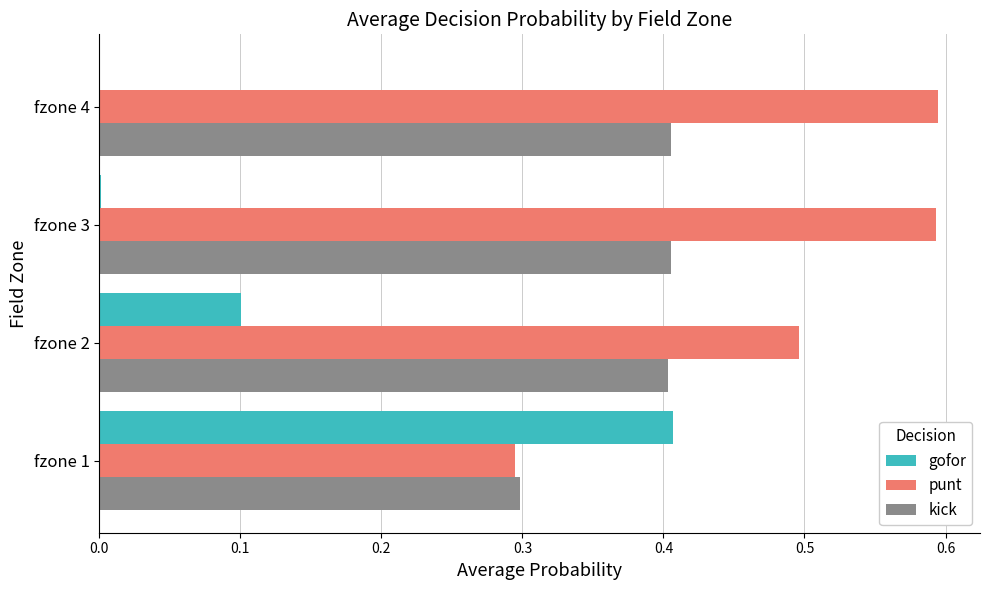

True or false: kick has a value of 0.2 at fzone 2.

False